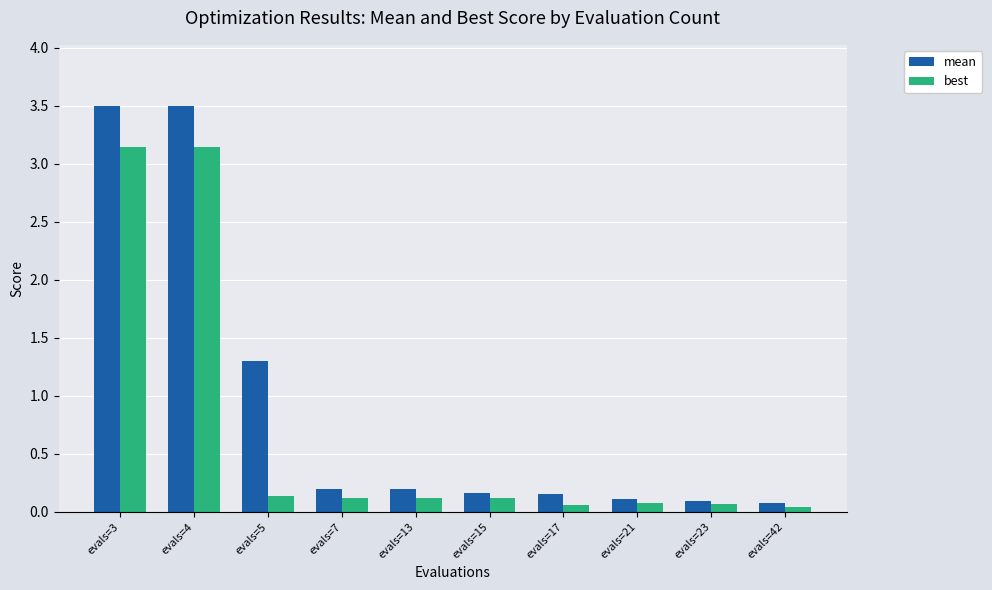

What are all the series names shown in the legend?

mean, best